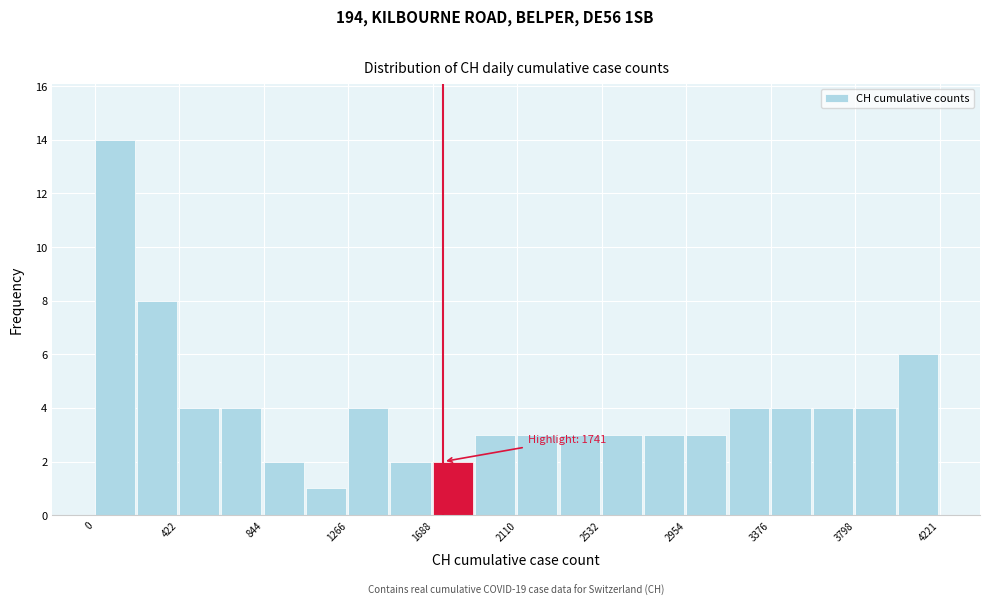

Which range on the x-axis has the tallest bar?

0 to 200